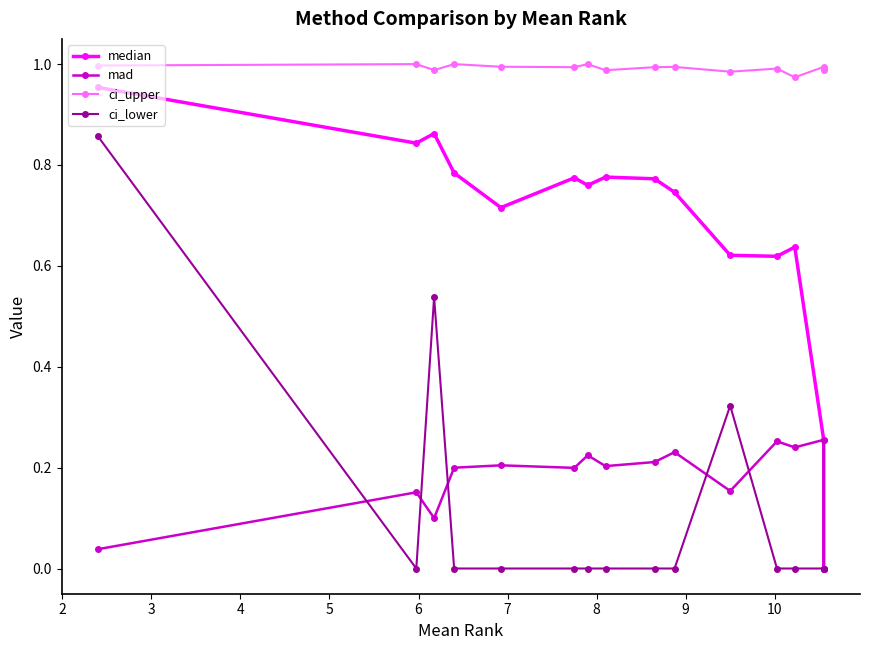

What is the spread (max minus min) of values at 8?

1.0